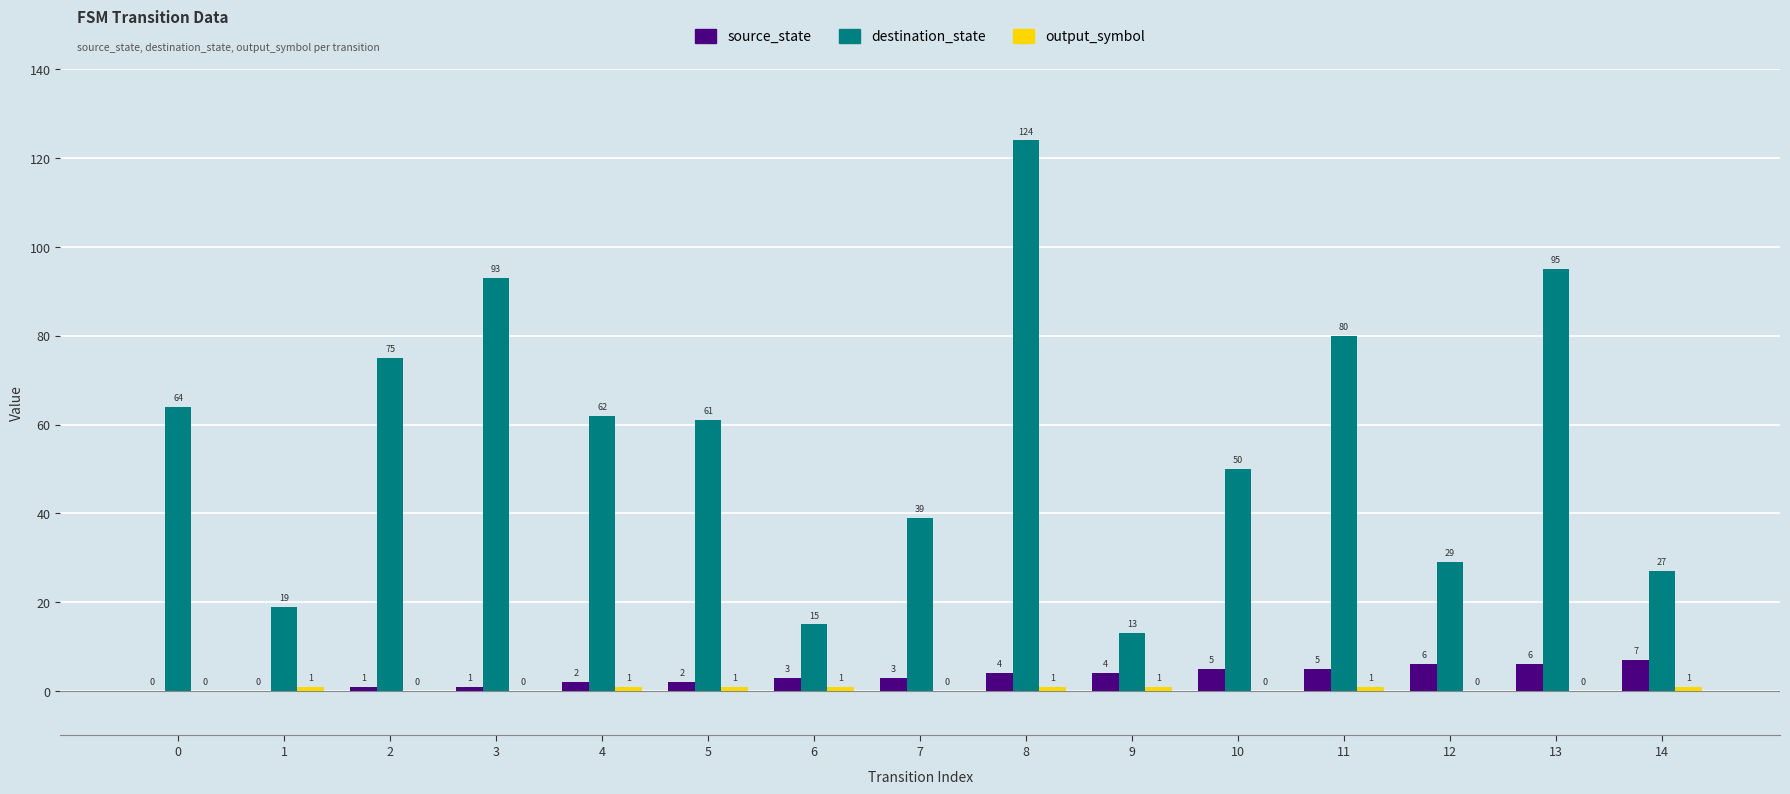

Which series has the largest total across all categories?

destination_state